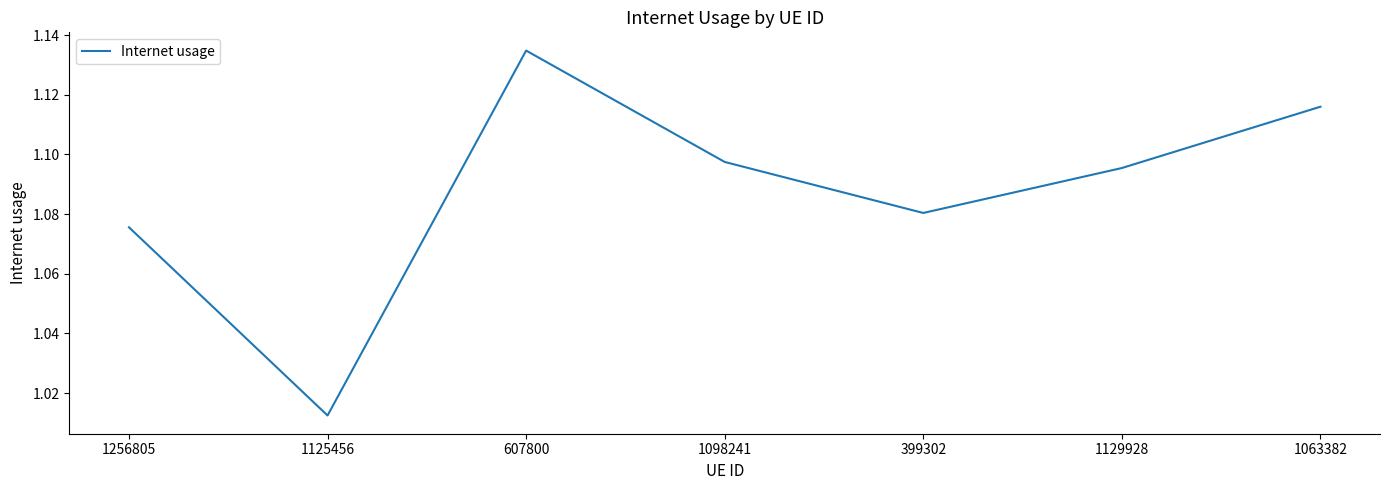

Which category has the lowest value across all series?

1125456